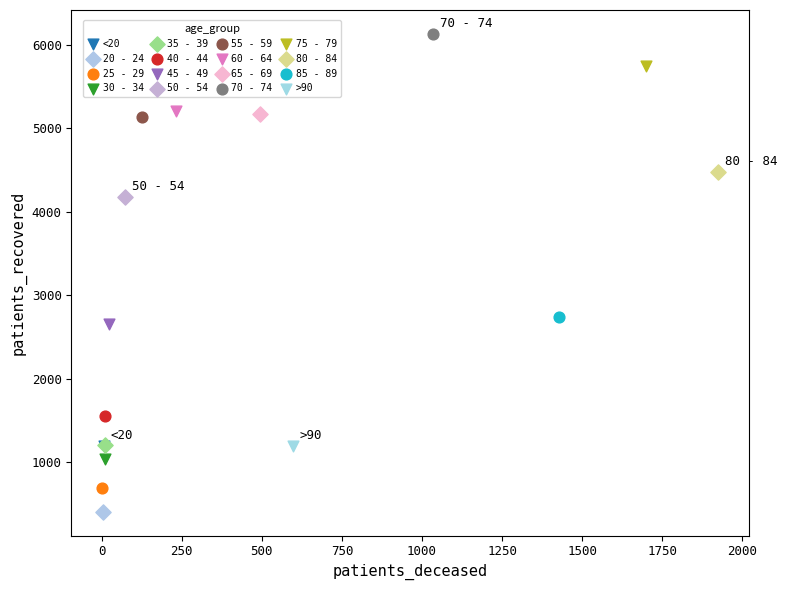

What are all the series names shown in the legend?

<20, 20 - 24, 25 - 29, 30 - 34, 35 - 39, 40 - 44, 45 - 49, 50 - 54, 55 - 59, 60 - 64, 65 - 69, 70 - 74, 75 - 79, 80 - 84, 85 - 89, >90